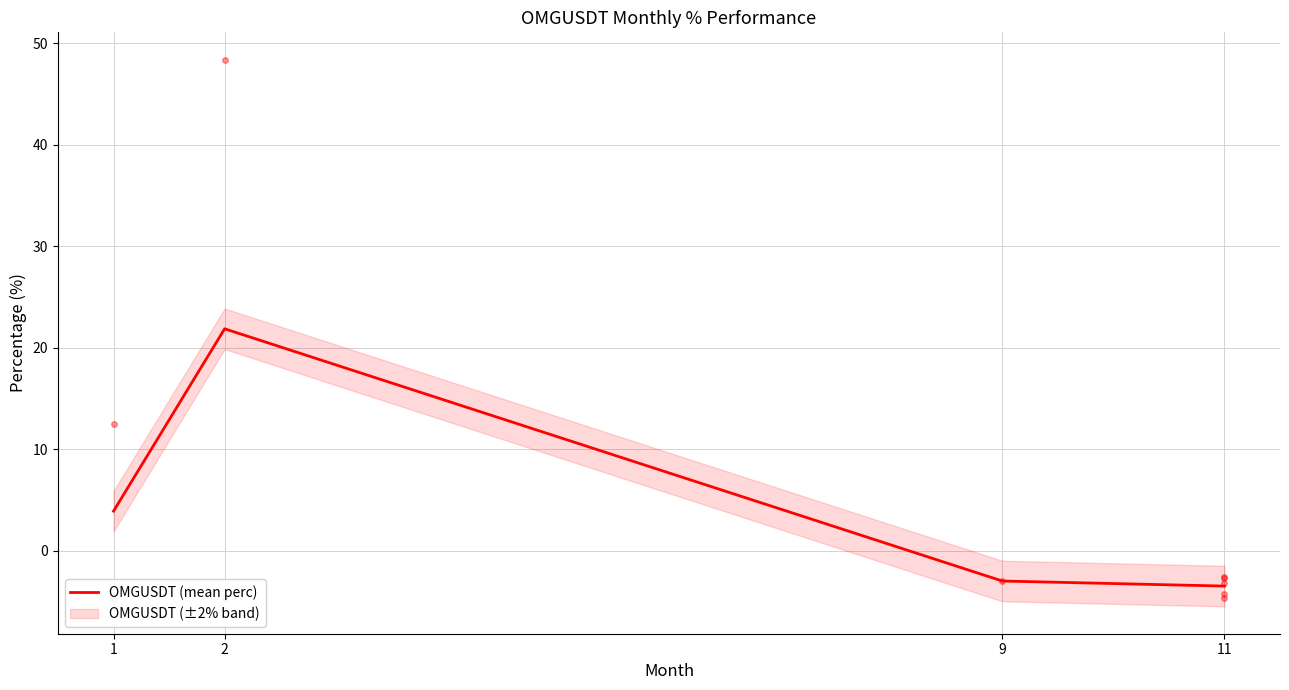

The chart shows a value of 1.5 at 1. True or false?

False